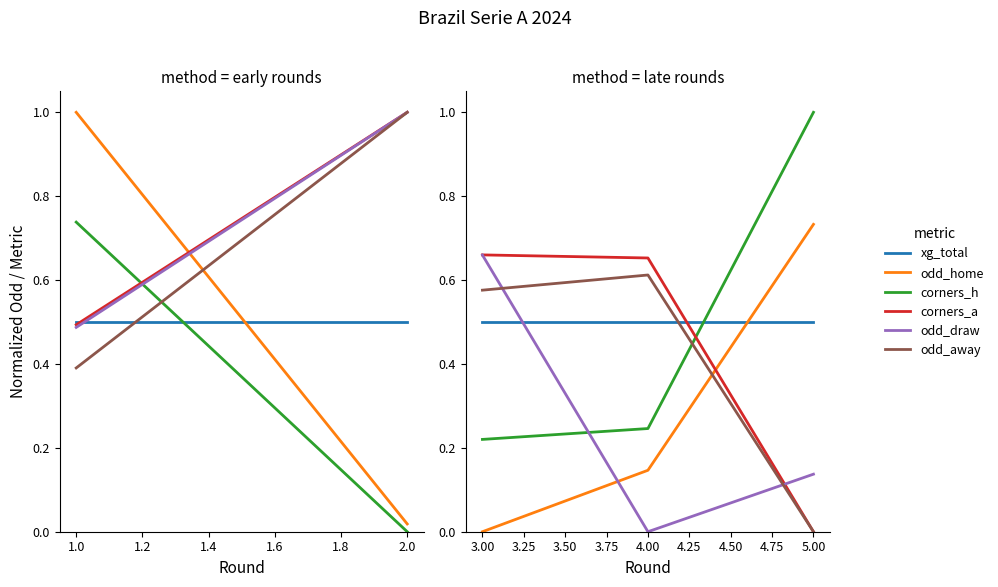

Which series has the widest spread of values?

corners_h